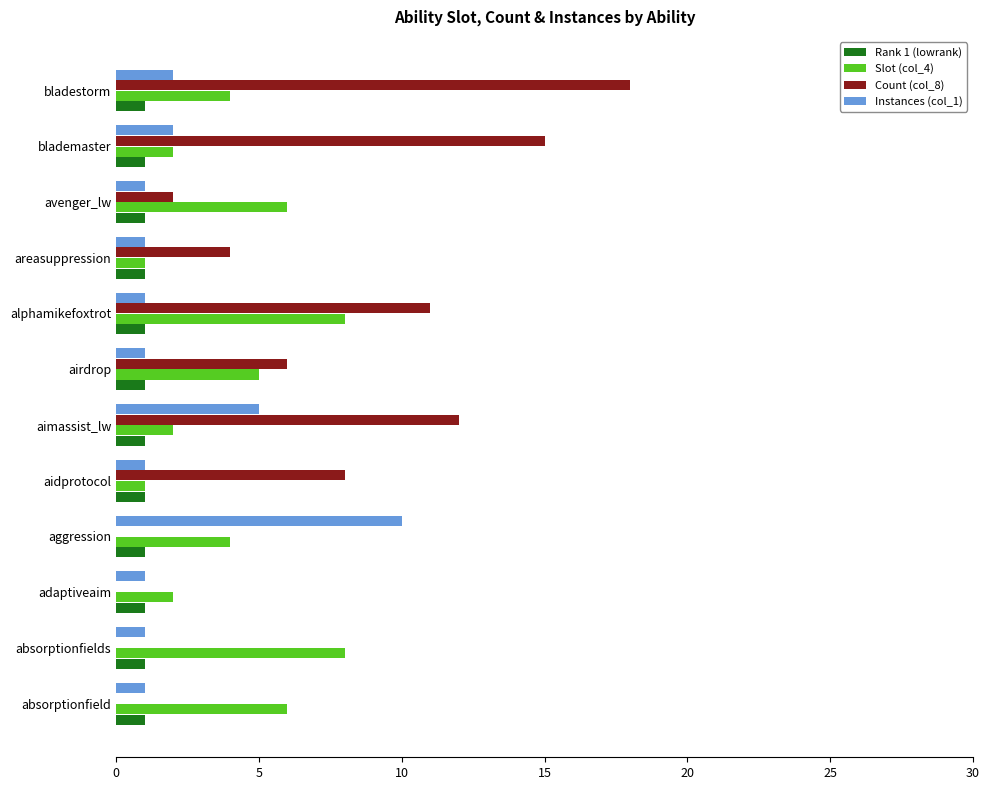

True or false: Instances (col_1) has a value of 8 at aimassist_lw.

False